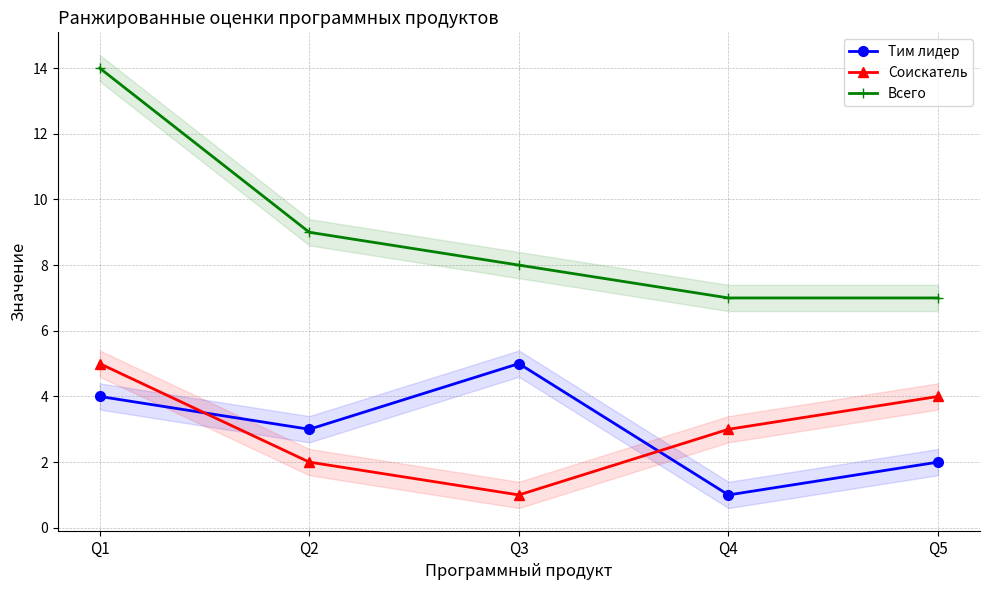

Between Q2 and Q1, which is larger?

Q1